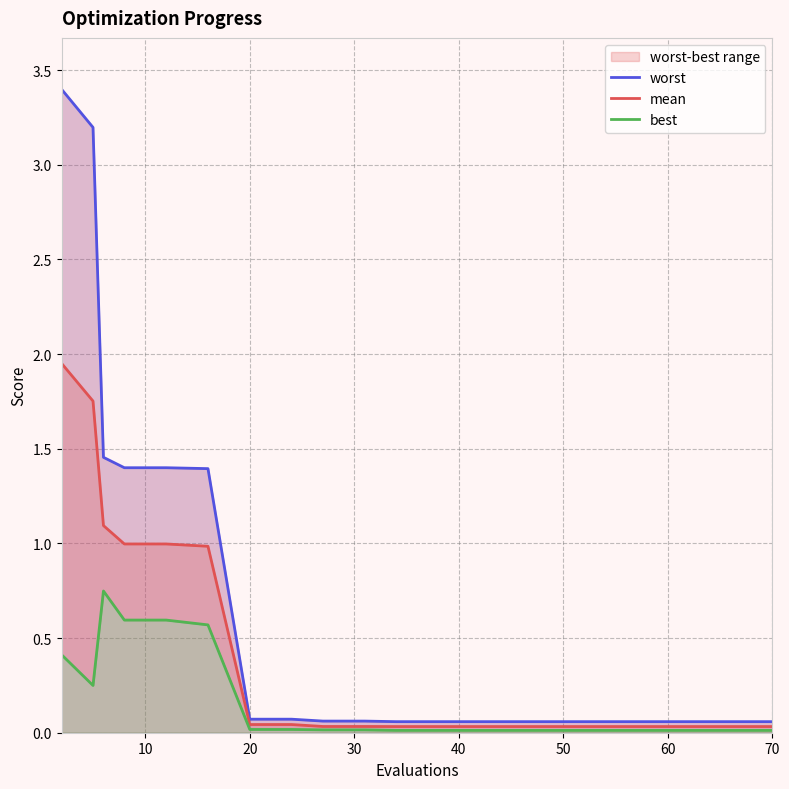

Rank the series by their maximum value, from lowest to highest.

best, mean, worst